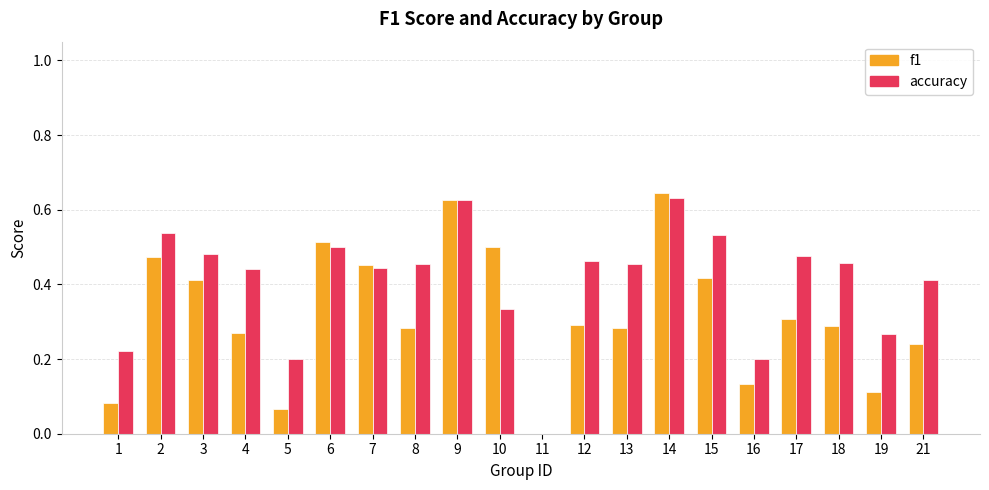

Is it true that accuracy equals 0.1 at 1?

False